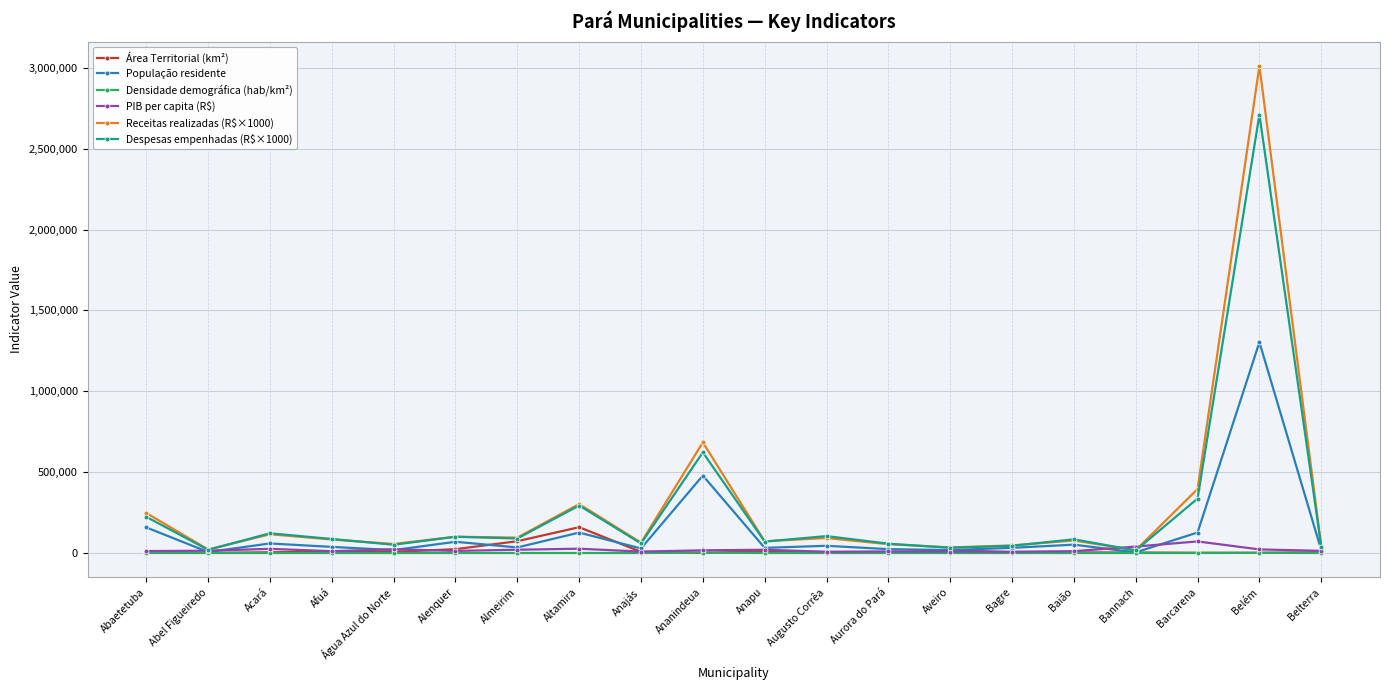

True or false: Receitas realizadas (R$×1000) has more than 2 points higher than both neighbors.

True